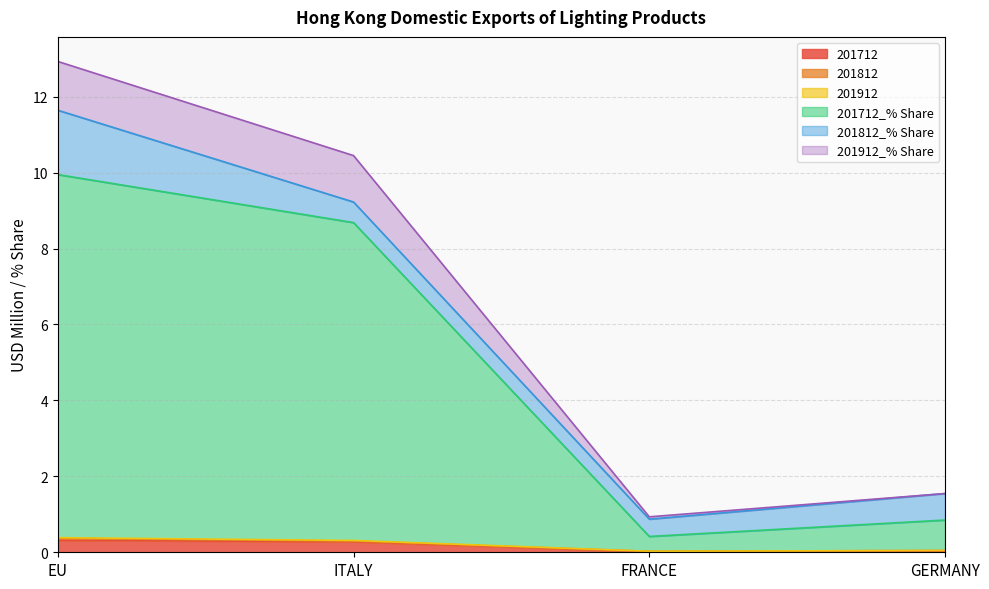

At which category is the sum across all series the highest?

EU